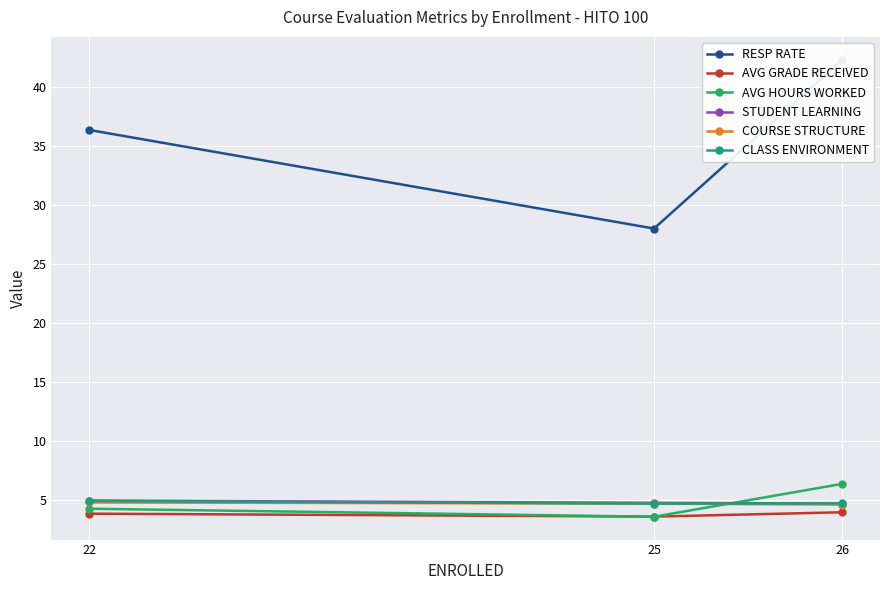

At which label does RESP RATE first exceed 36?

22